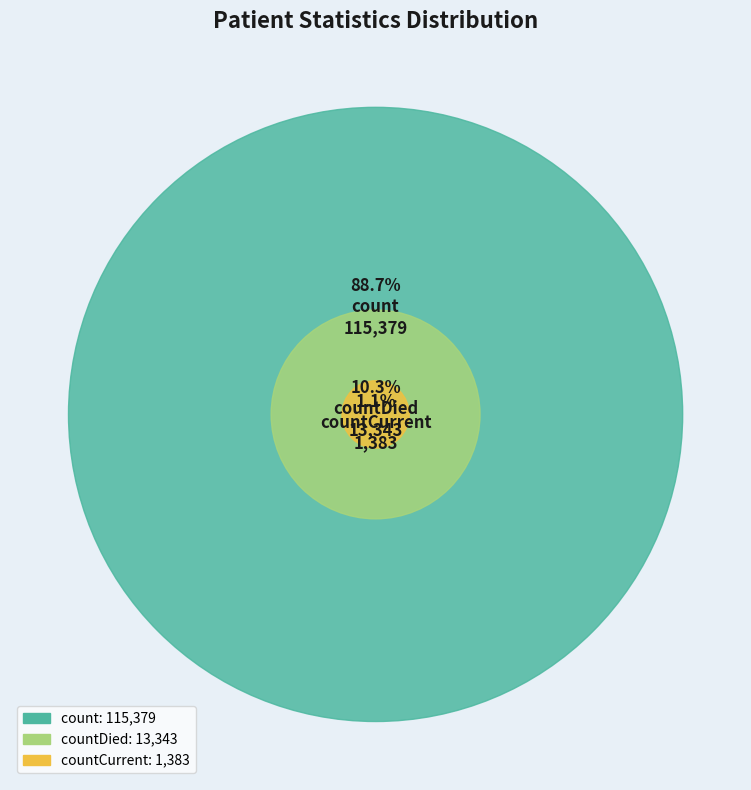

What portion of the pie excludes countCurrent?

98.9%